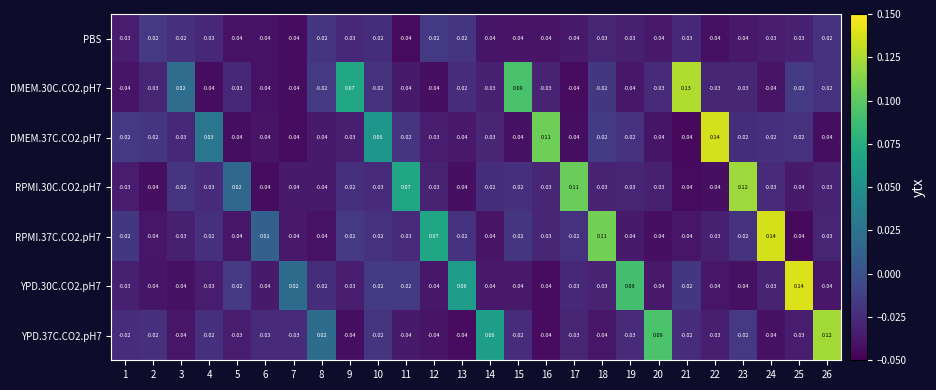

Is the value of PBS at 10 greater than the value of RPMI.37C.CO2.pH7 at 19?

Yes